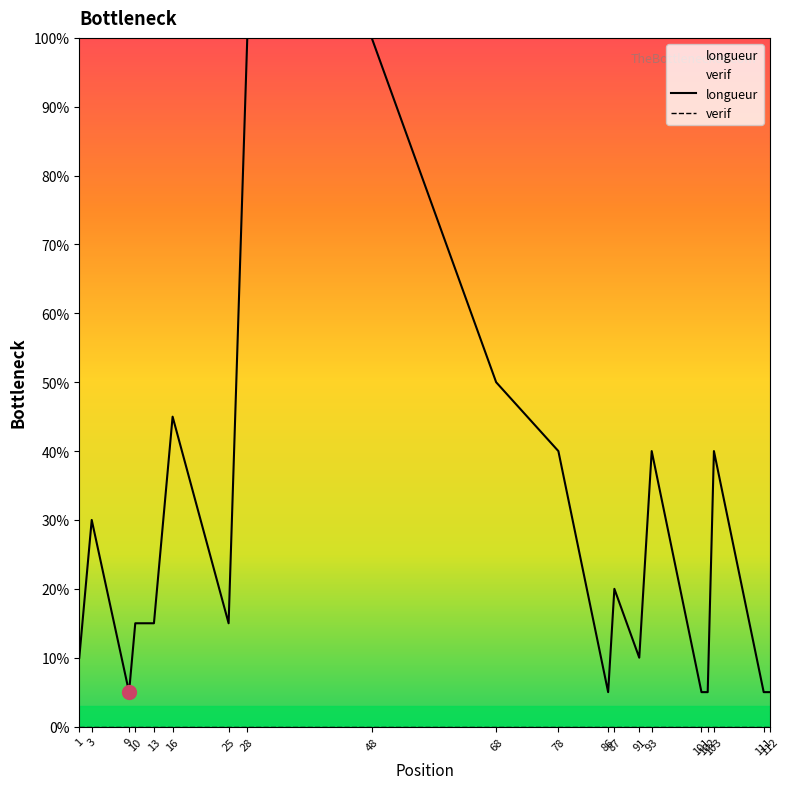

Which series has the largest total across all categories?

longueur